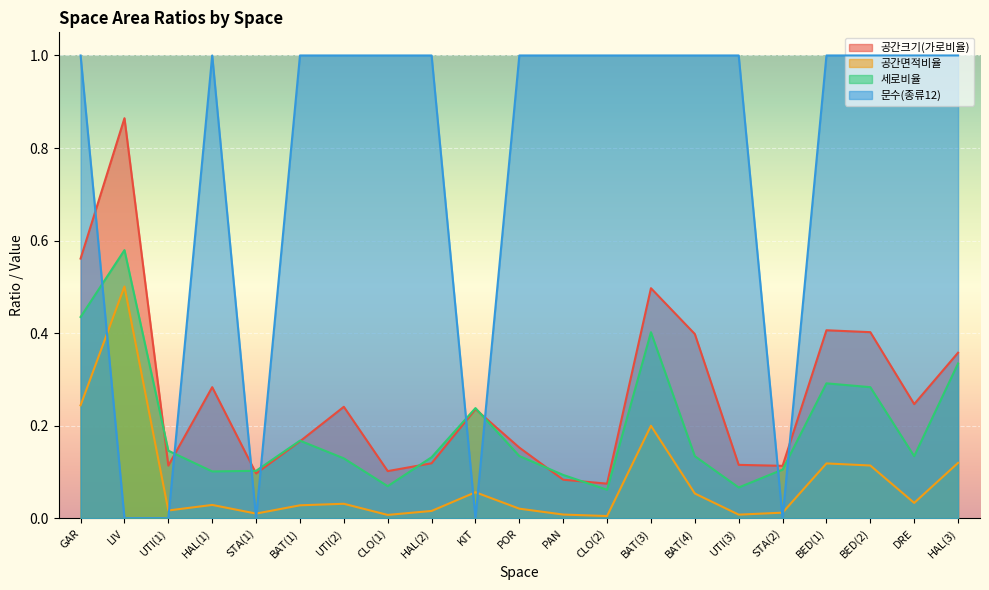

Does the chart display data point markers on the line(s)?

No